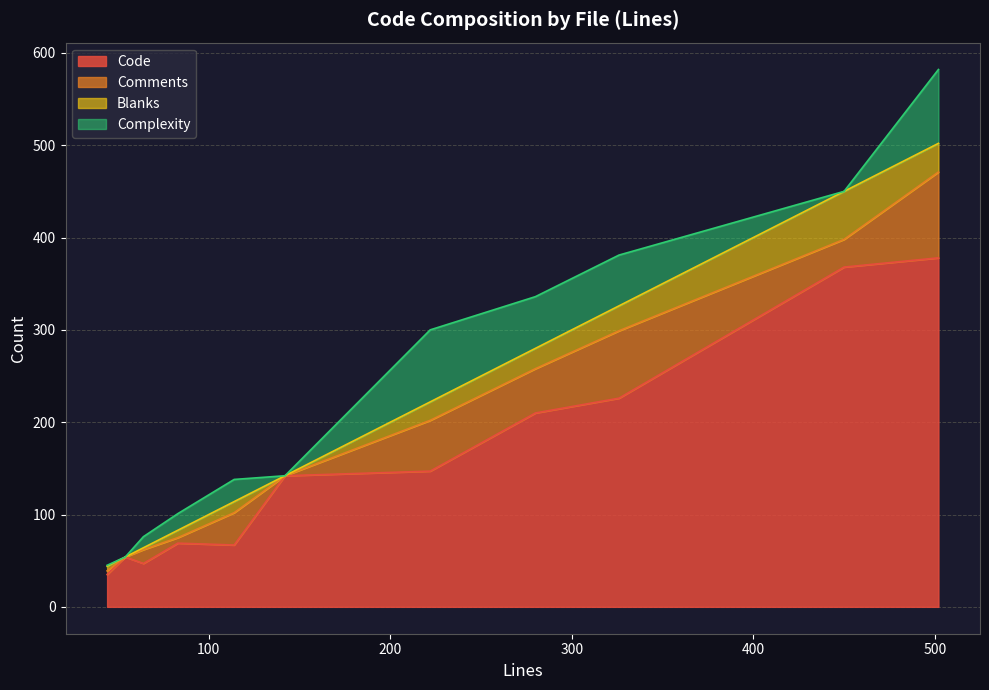

True or false: Comments and Code cross at least once.

False